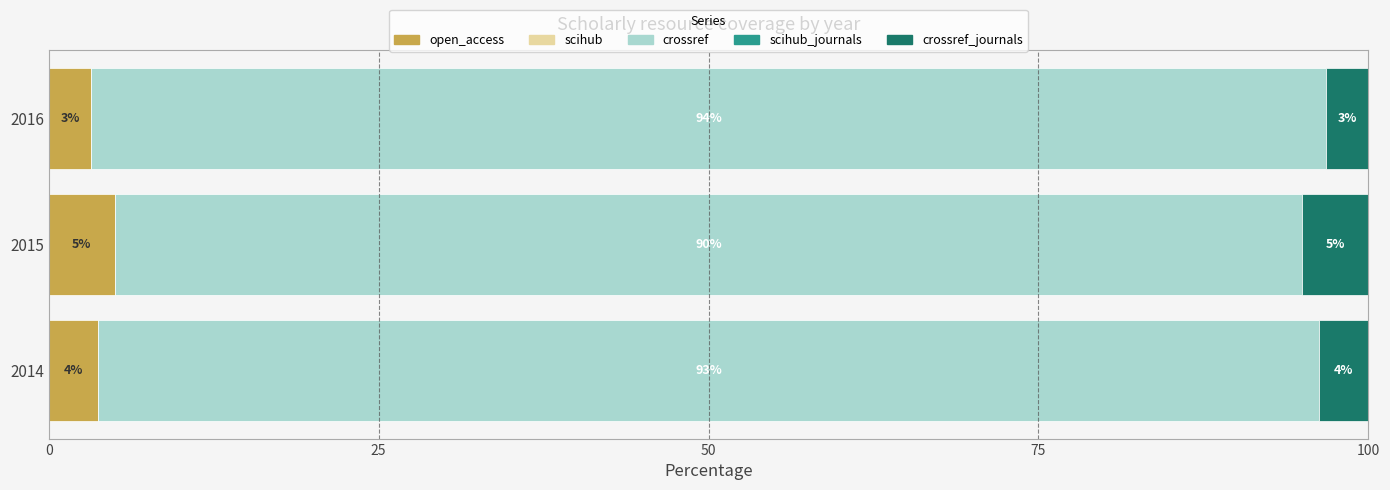

Which category has the highest value in the open_access series?

2015